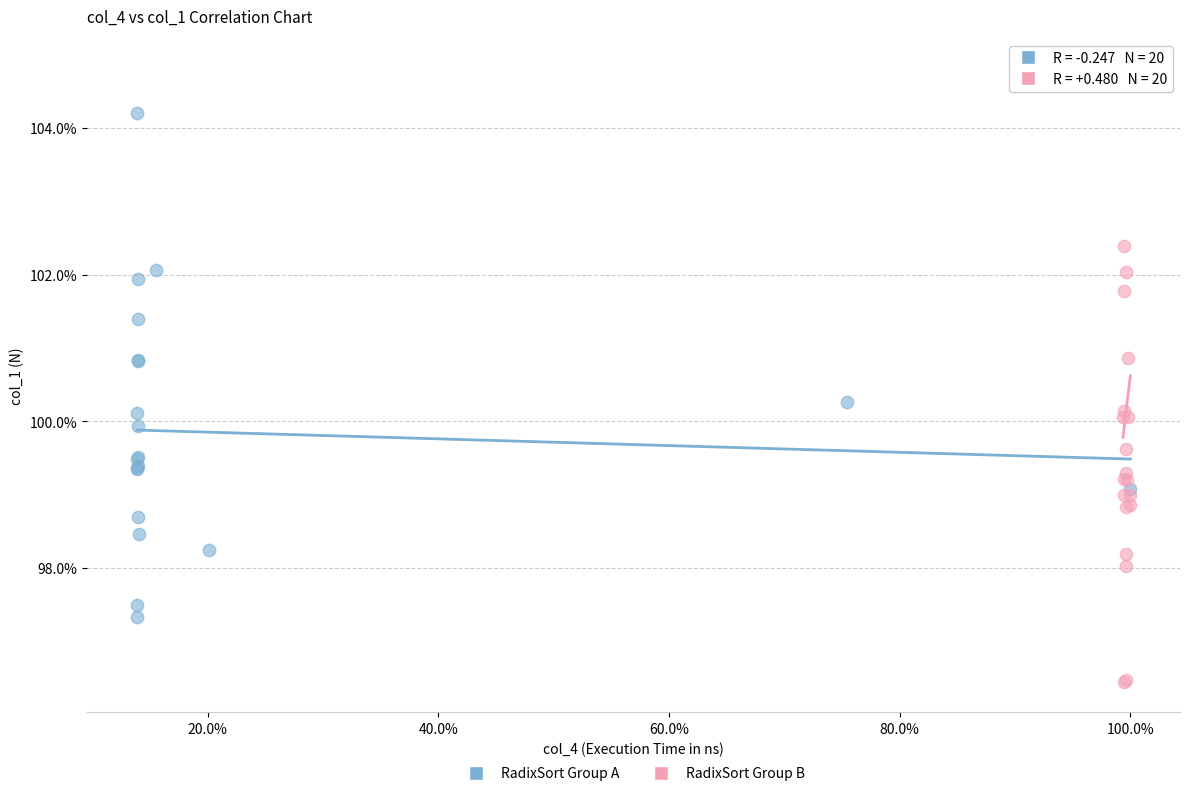

What are all the series names shown in the legend?

RadixSort Group A, RadixSort Group B